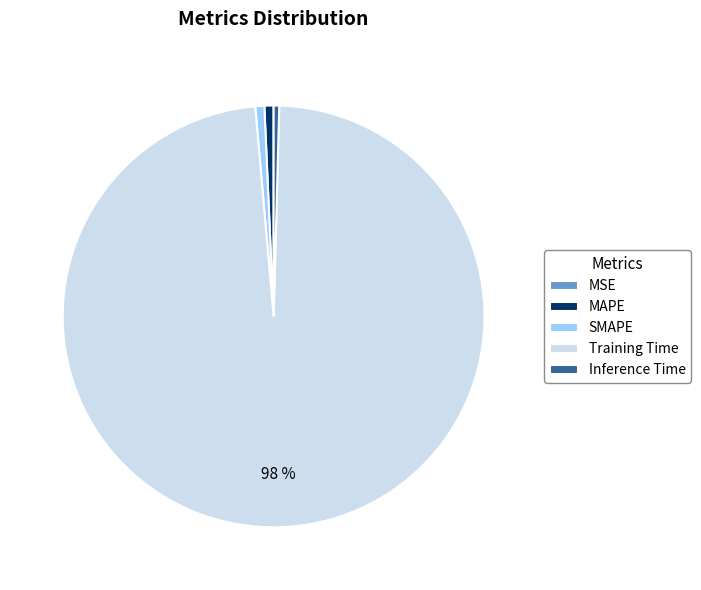

What is the largest slice in the pie chart?

Training Time